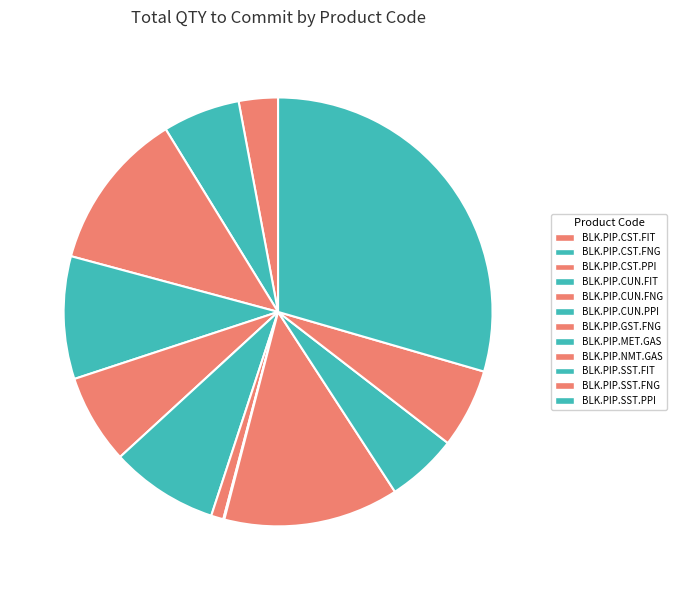

Rank the categories by value from highest to lowest.

BLK.PIP.SST.PPI, BLK.PIP.NMT.GAS, BLK.PIP.CST.PPI, BLK.PIP.CUN.FIT, BLK.PIP.CUN.PPI, BLK.PIP.CUN.FNG, BLK.PIP.SST.FNG, BLK.PIP.CST.FNG, BLK.PIP.SST.FIT, BLK.PIP.CST.FIT, BLK.PIP.GST.FNG, BLK.PIP.MET.GAS